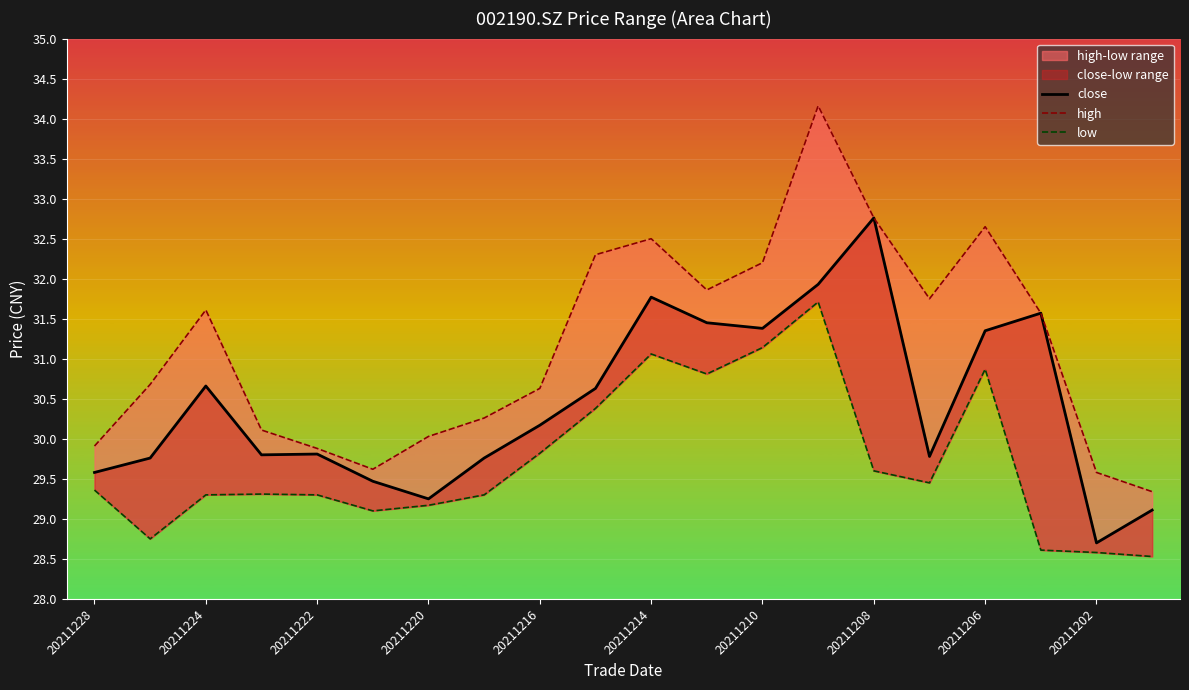

What is the sum of the low values at 12 and 20211214?

60.2